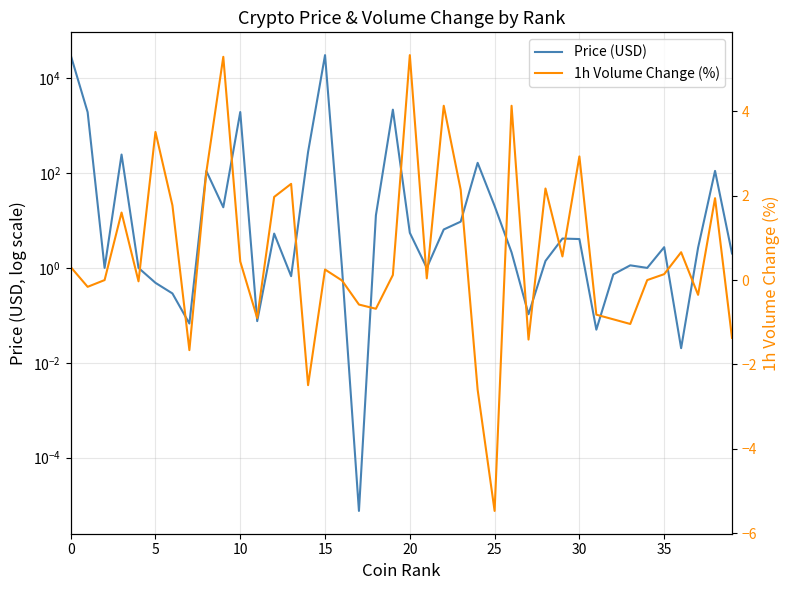

What is the label of the 18th point from the left?

17